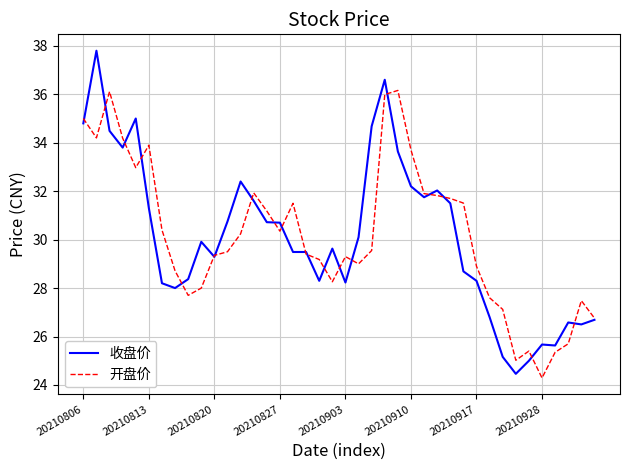

What is the difference between the second highest and minimum values in the 收盘价 series?

12.1